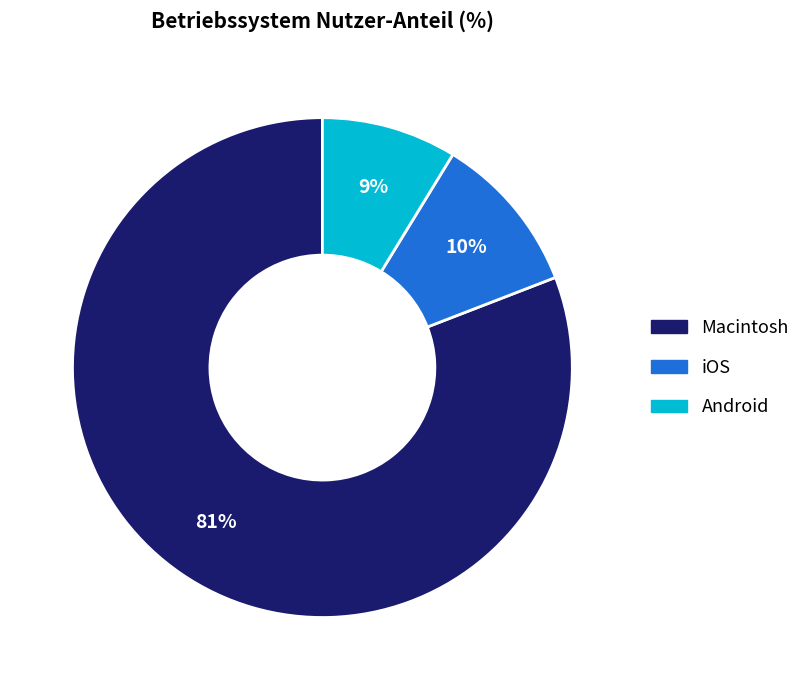

Is the sum of iOS and Macintosh greater than half?

Yes